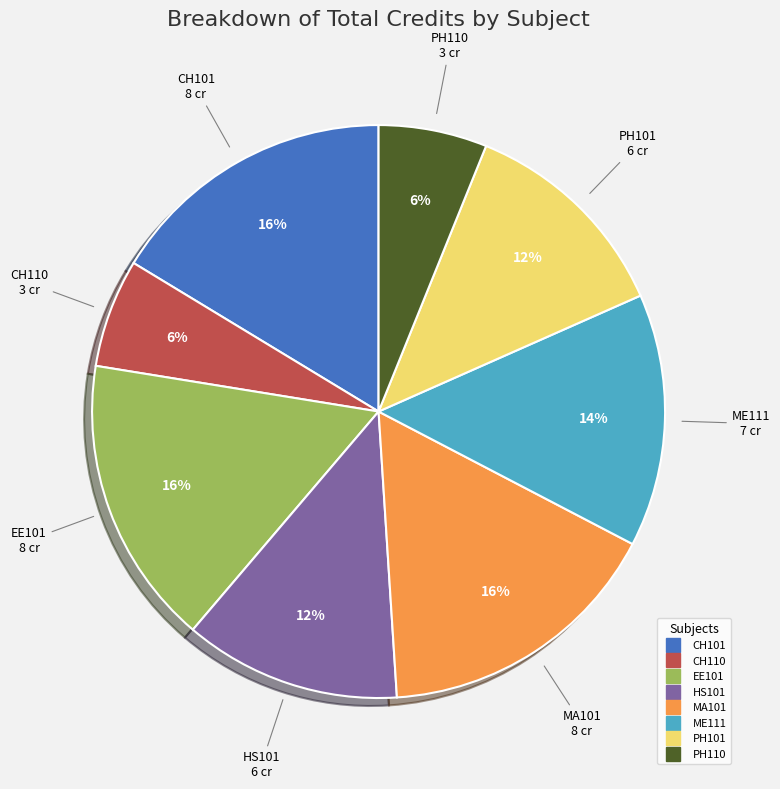

Do MA101 and EE101 together represent more than half of the pie?

No